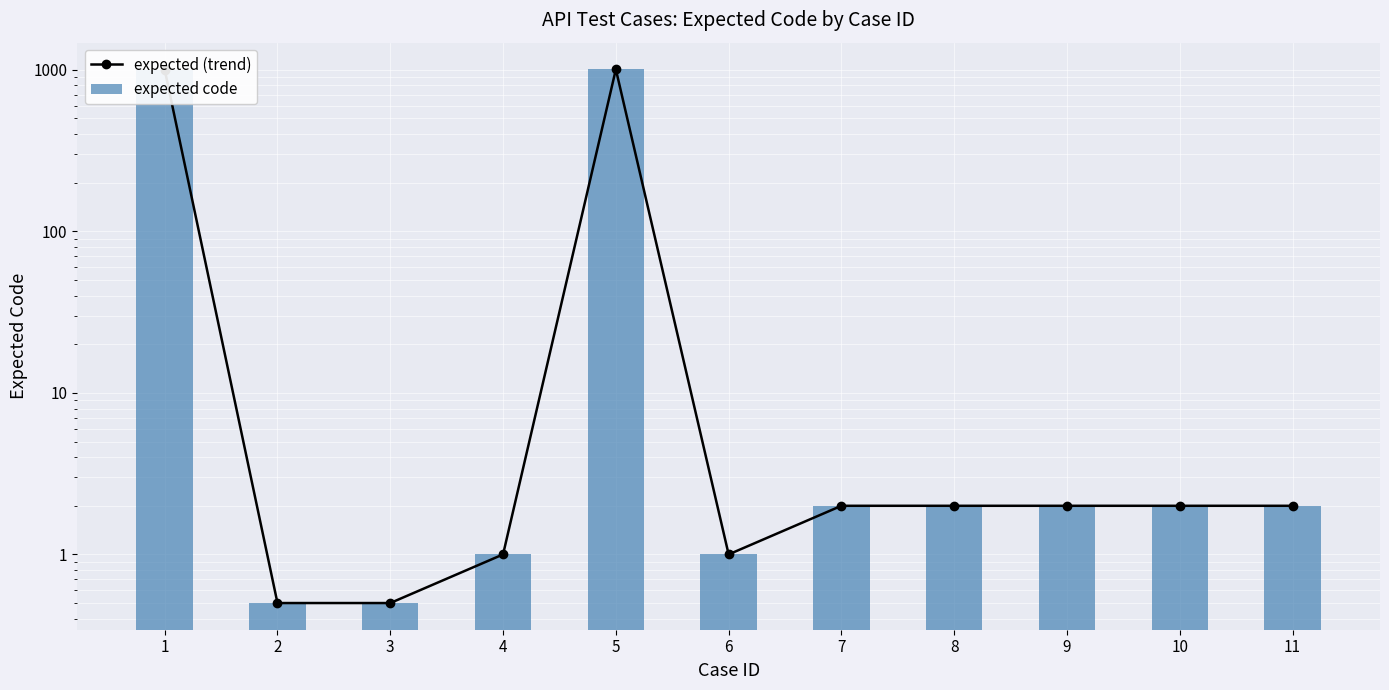

Does the chart contain any negative values?

No